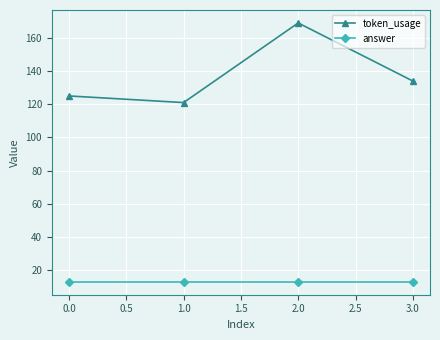

Which series has the widest spread of values?

token_usage